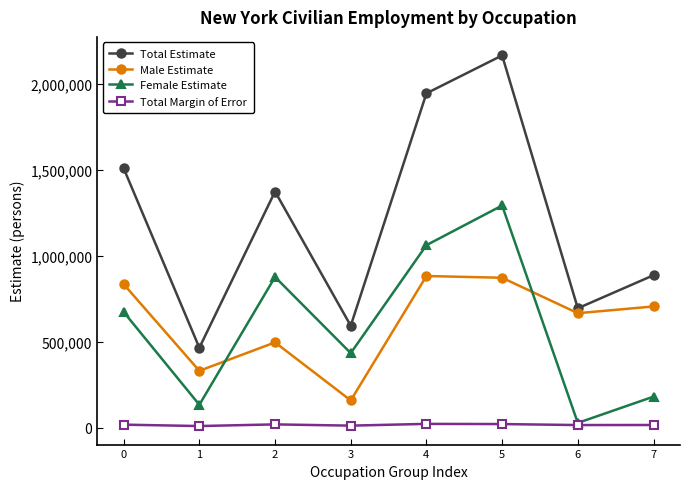

What is the value of the Female Estimate point at the 4th from the left?

434344